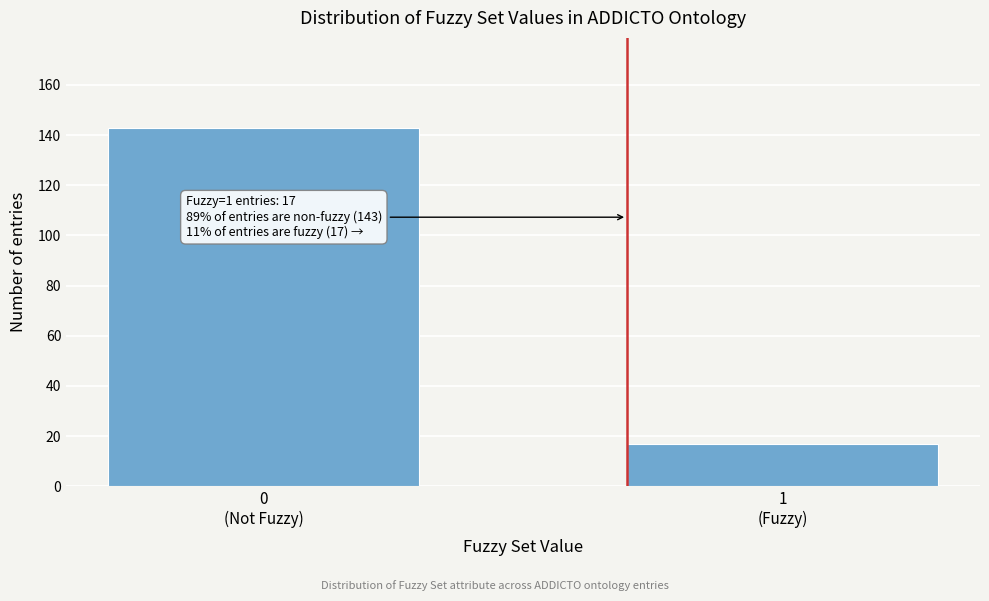

Reading left to right, extract all data points from this chart.

143	17